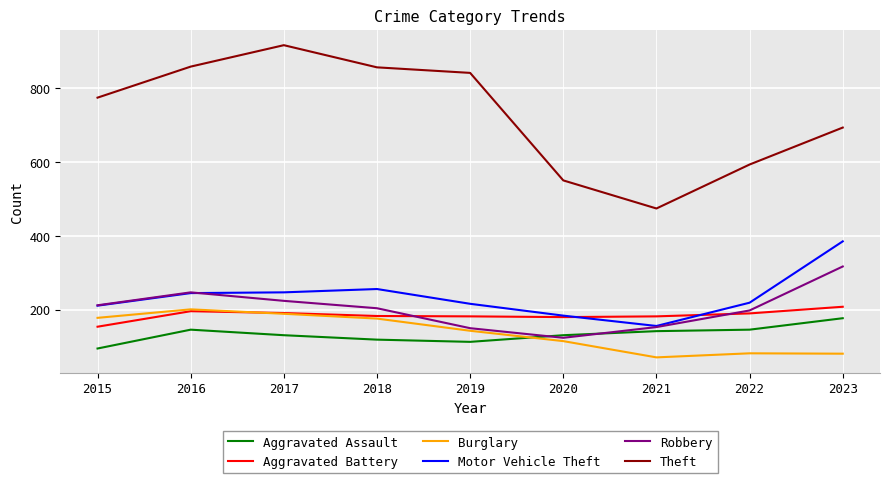

How many lines are shown in the chart?

6